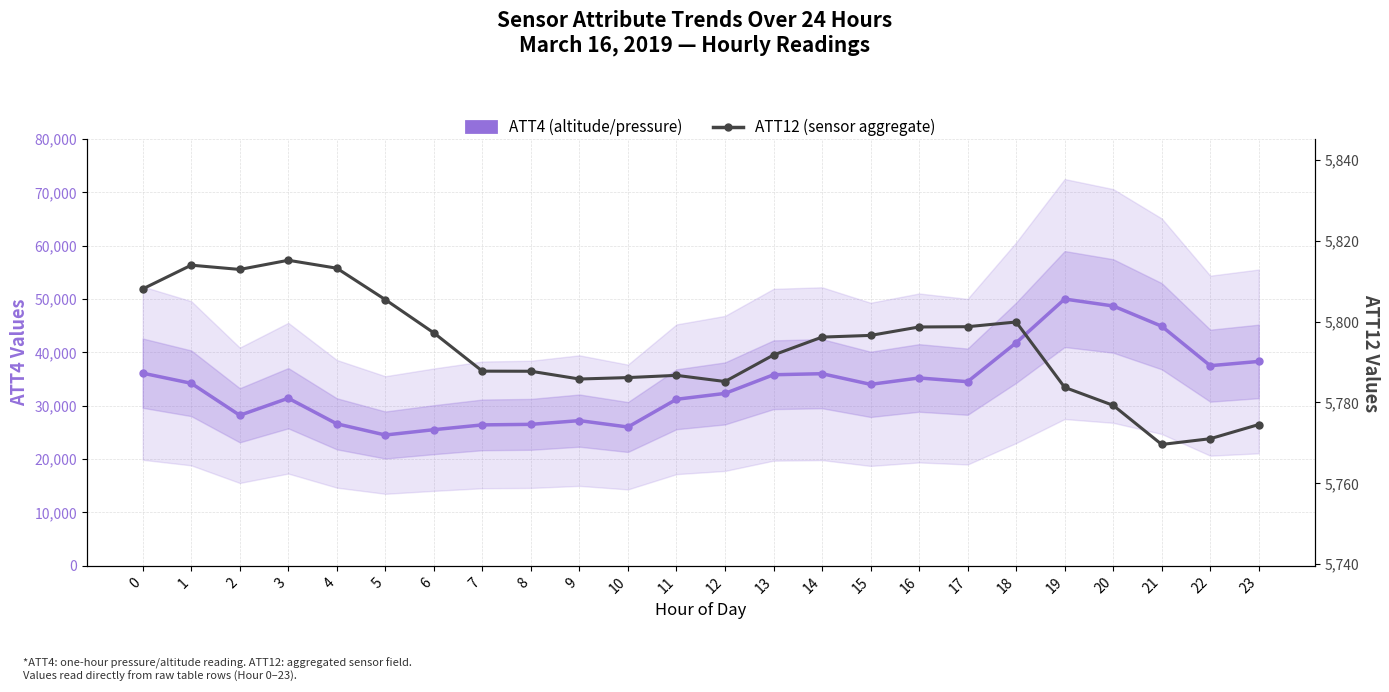

At which label is ATT4 (altitude/pressure) closest to 37250?

22